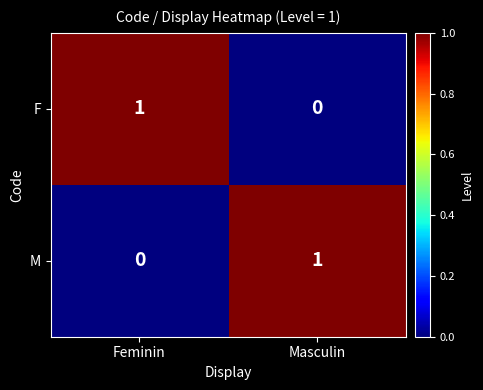

Rank the categories by F value from highest to lowest.

Feminin, Masculin